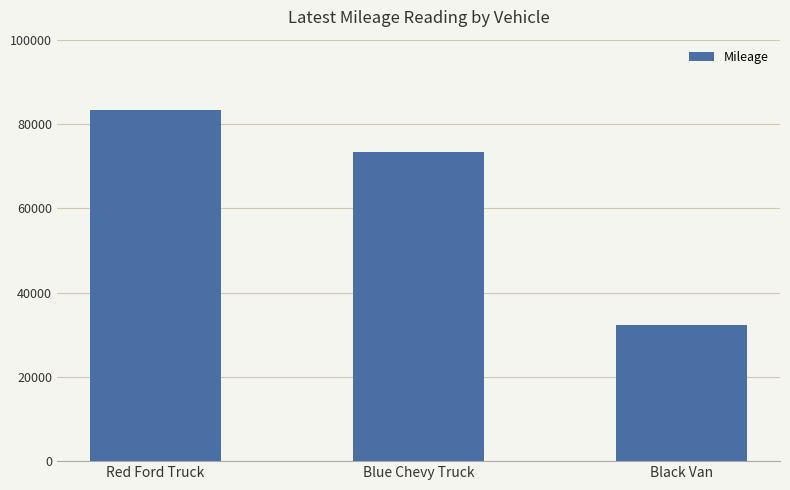

What position from the right is Black Van?

1